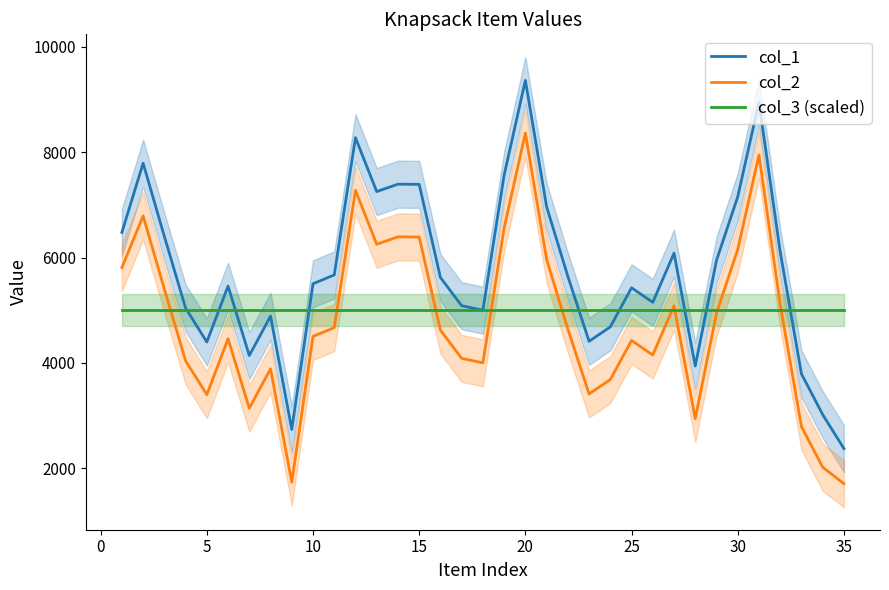

What is the lowest value of the col_1 series?

2375.3